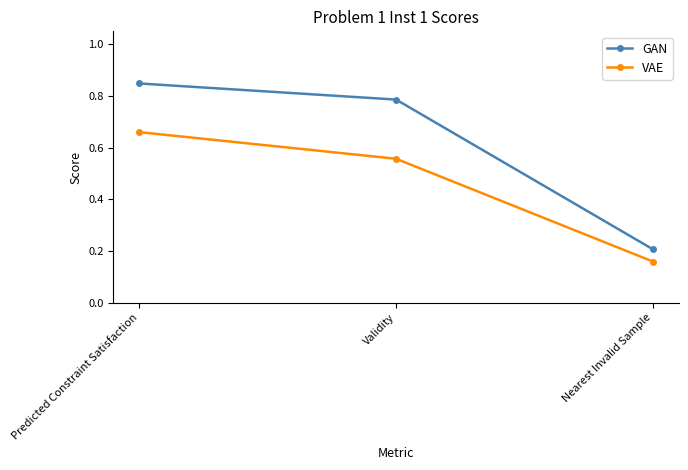

What is the difference between the VAE values at Predicted Constraint Satisfaction and Nearest Invalid Sample?

0.5